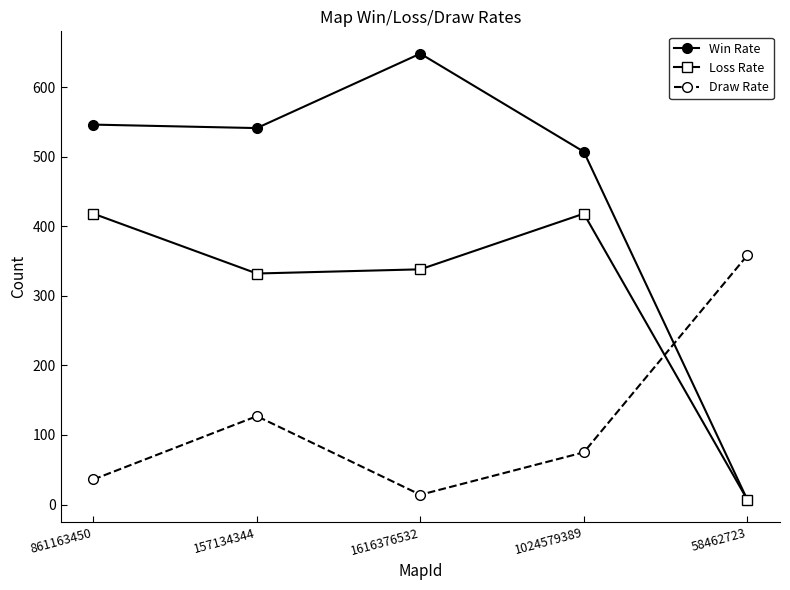

Reading left to right, transcribe all the data shown in this chart.

Win Rate: 546	541	648	507	7
Loss Rate: 418	332	338	418	7
Draw Rate: 36	127	14	75	358